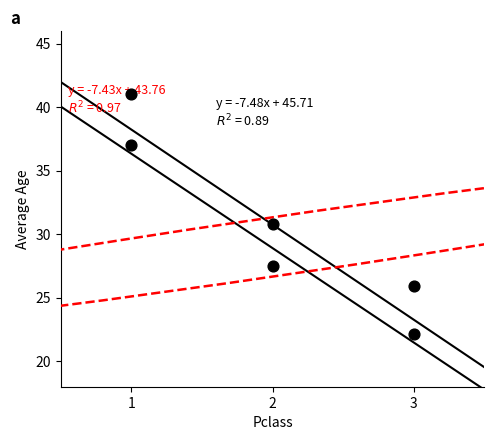

What is the range of Y values (max minus min)?

18.8